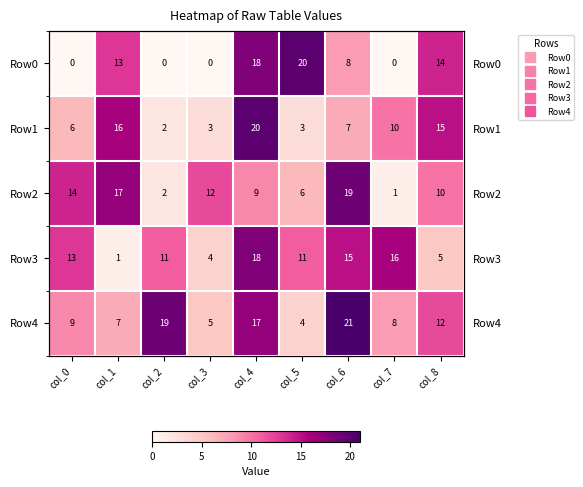

Rank the series by their maximum value, from lowest to highest.

Row3, Row2, Row0, Row1, Row4